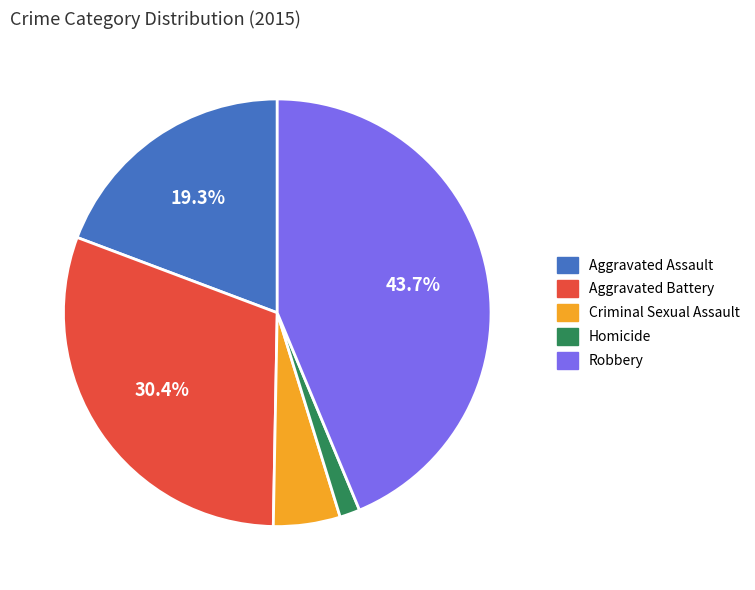

To the nearest percent, what portion does Homicide represent?

2%